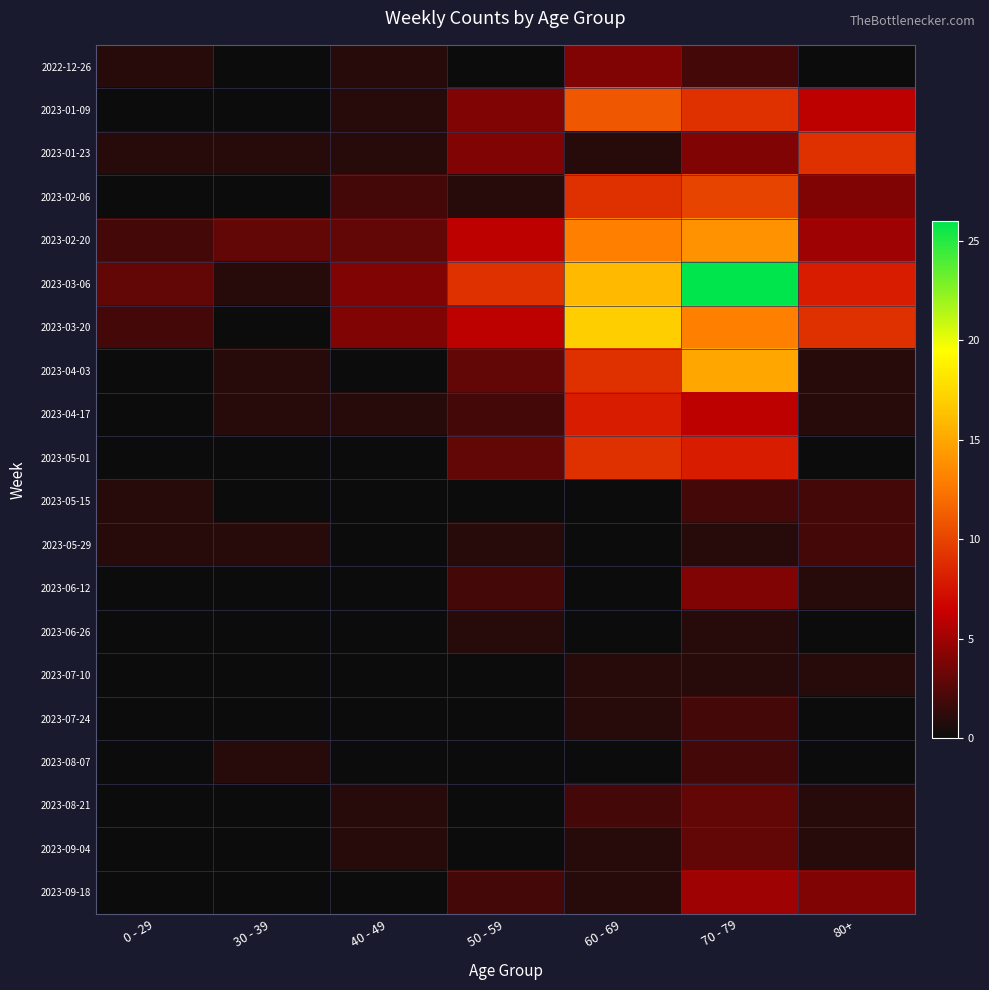

At which category is the sum across all series the highest?

70 - 79